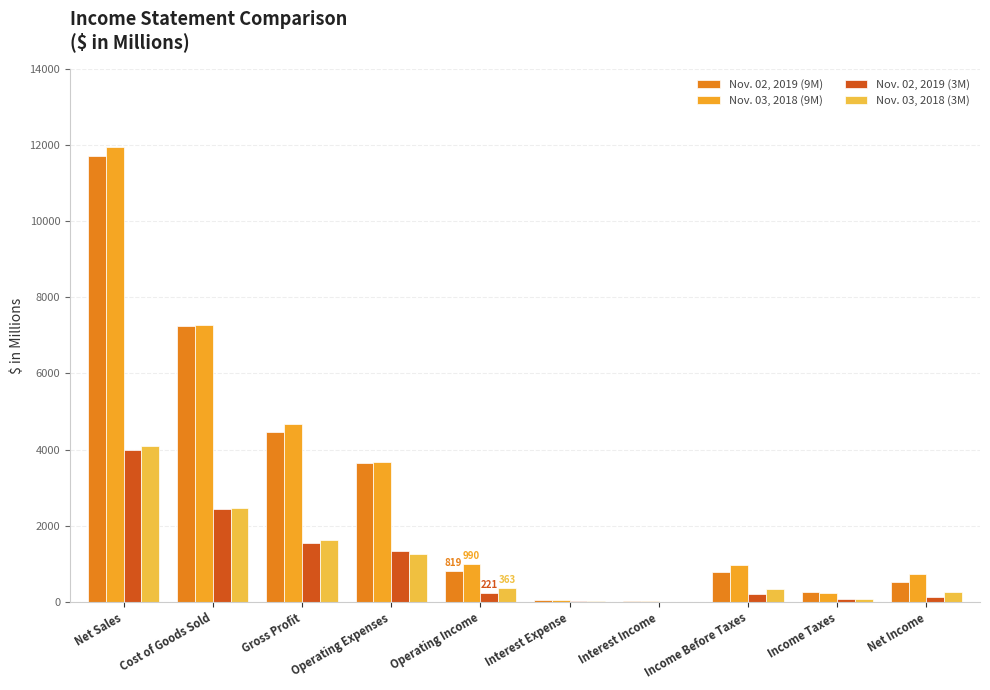

How many distinct data groups are displayed?

4